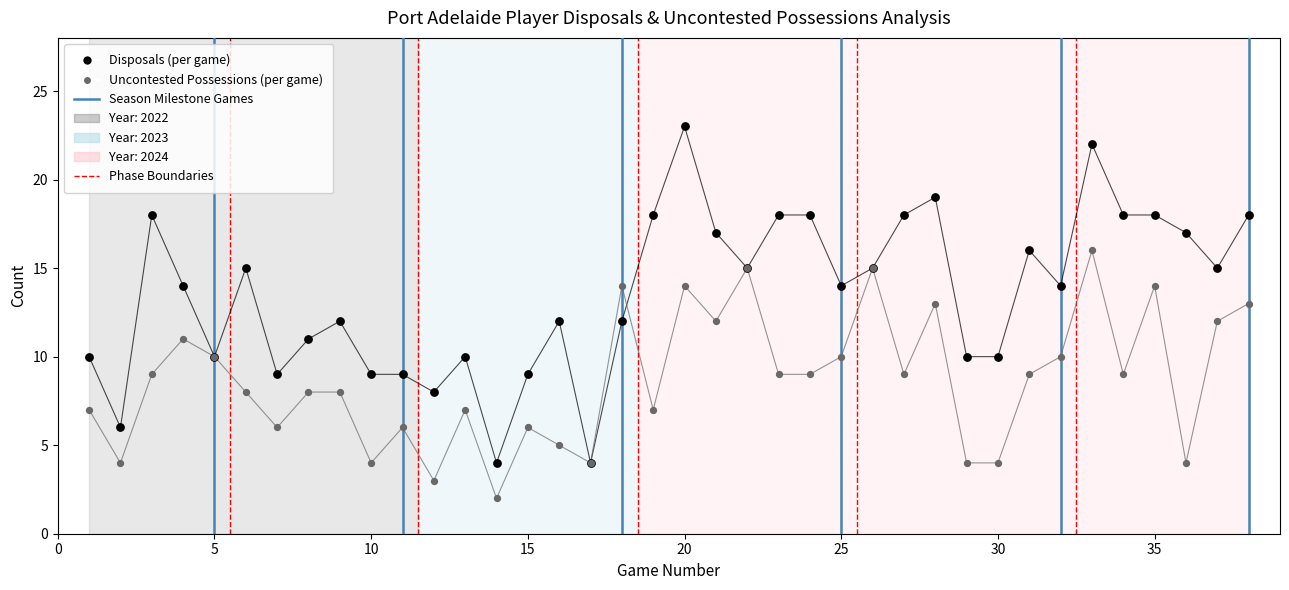

Which series reaches the maximum Y coordinate?

Disposals (per game)